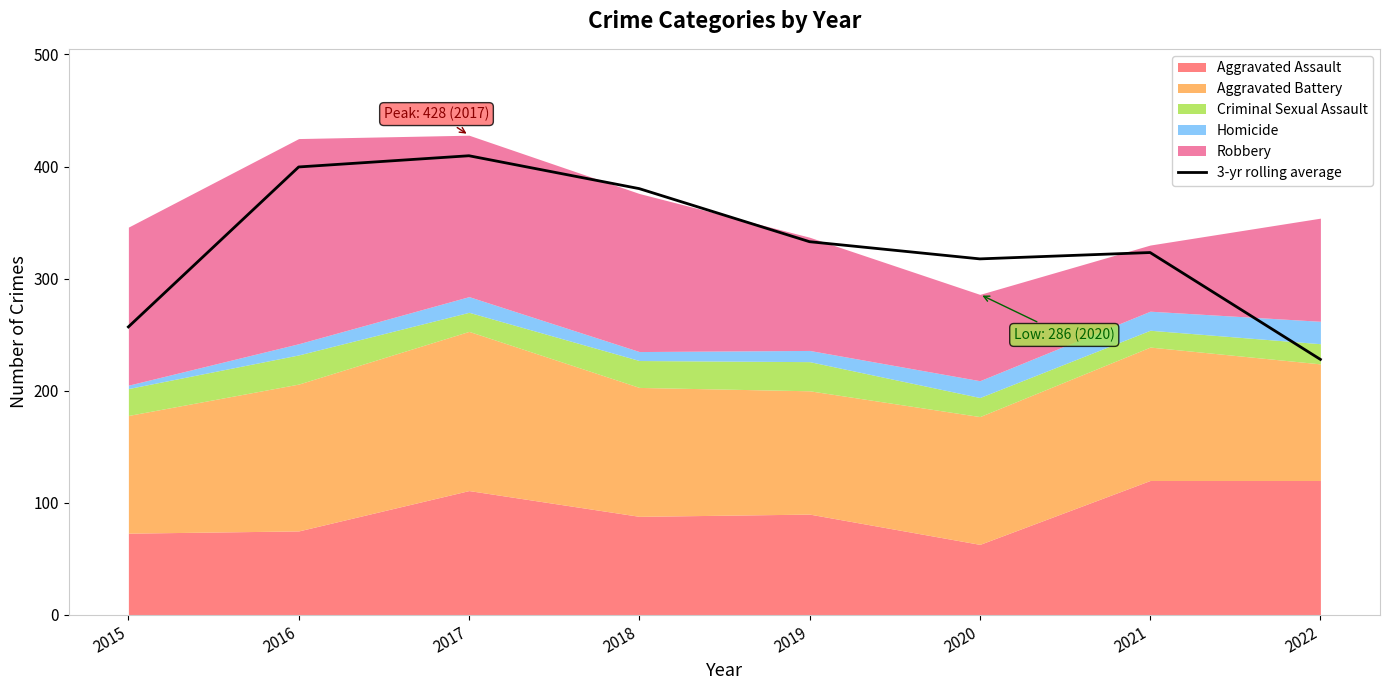

At which category does the chart reach its minimum across all series?

2022